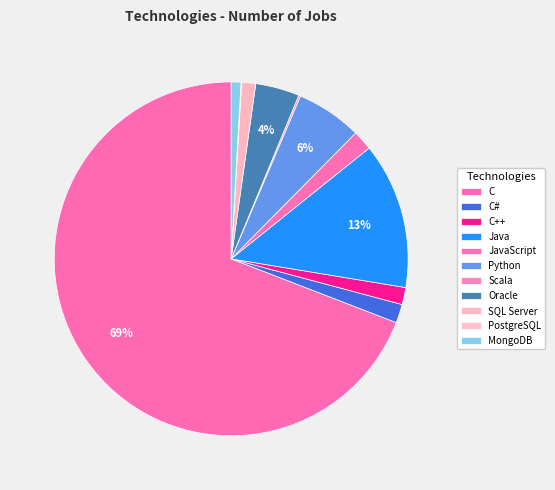

How much of the chart is everything except Oracle?

96.0%